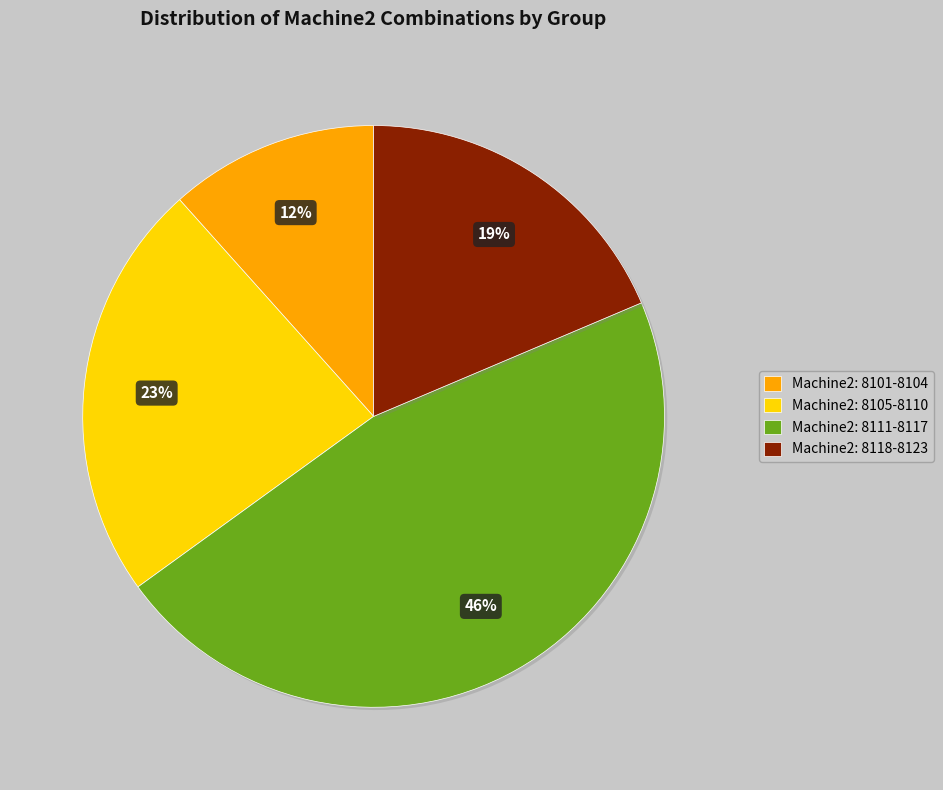

Approximately how many times larger is the value at Machine2: 8118-8123 compared to Machine2: 8101-8104?

1.6